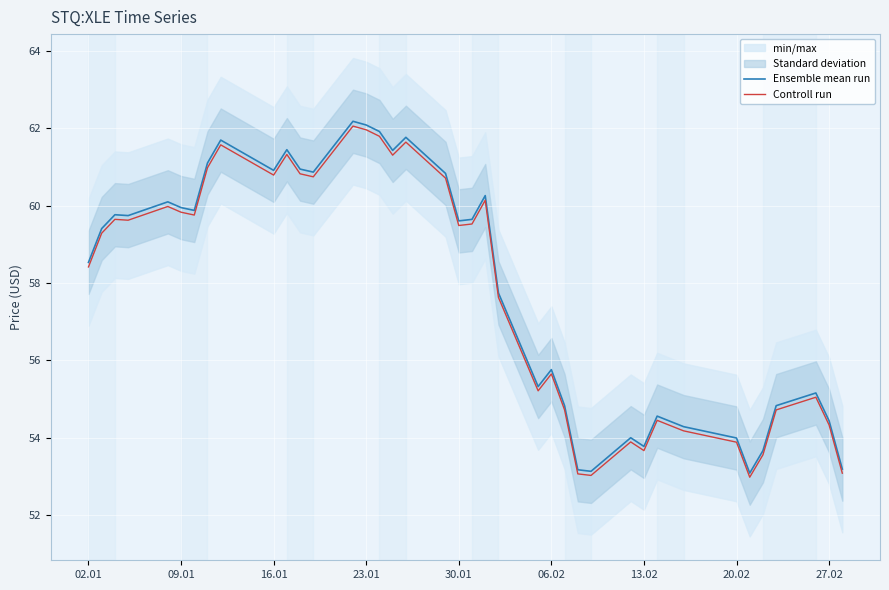

True or false: Controll run has a value of 93.1 at 13.02.

False